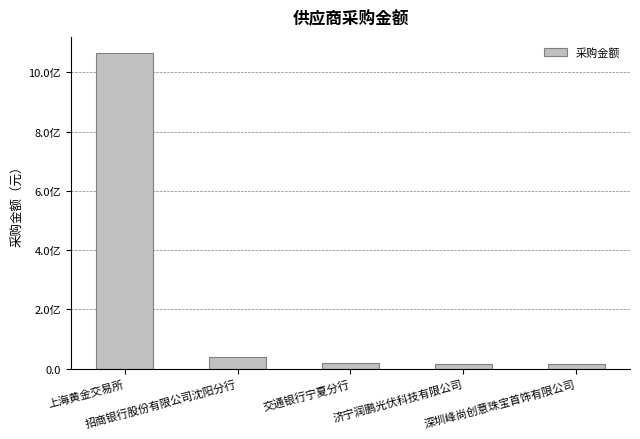

Are the bars horizontal?

No